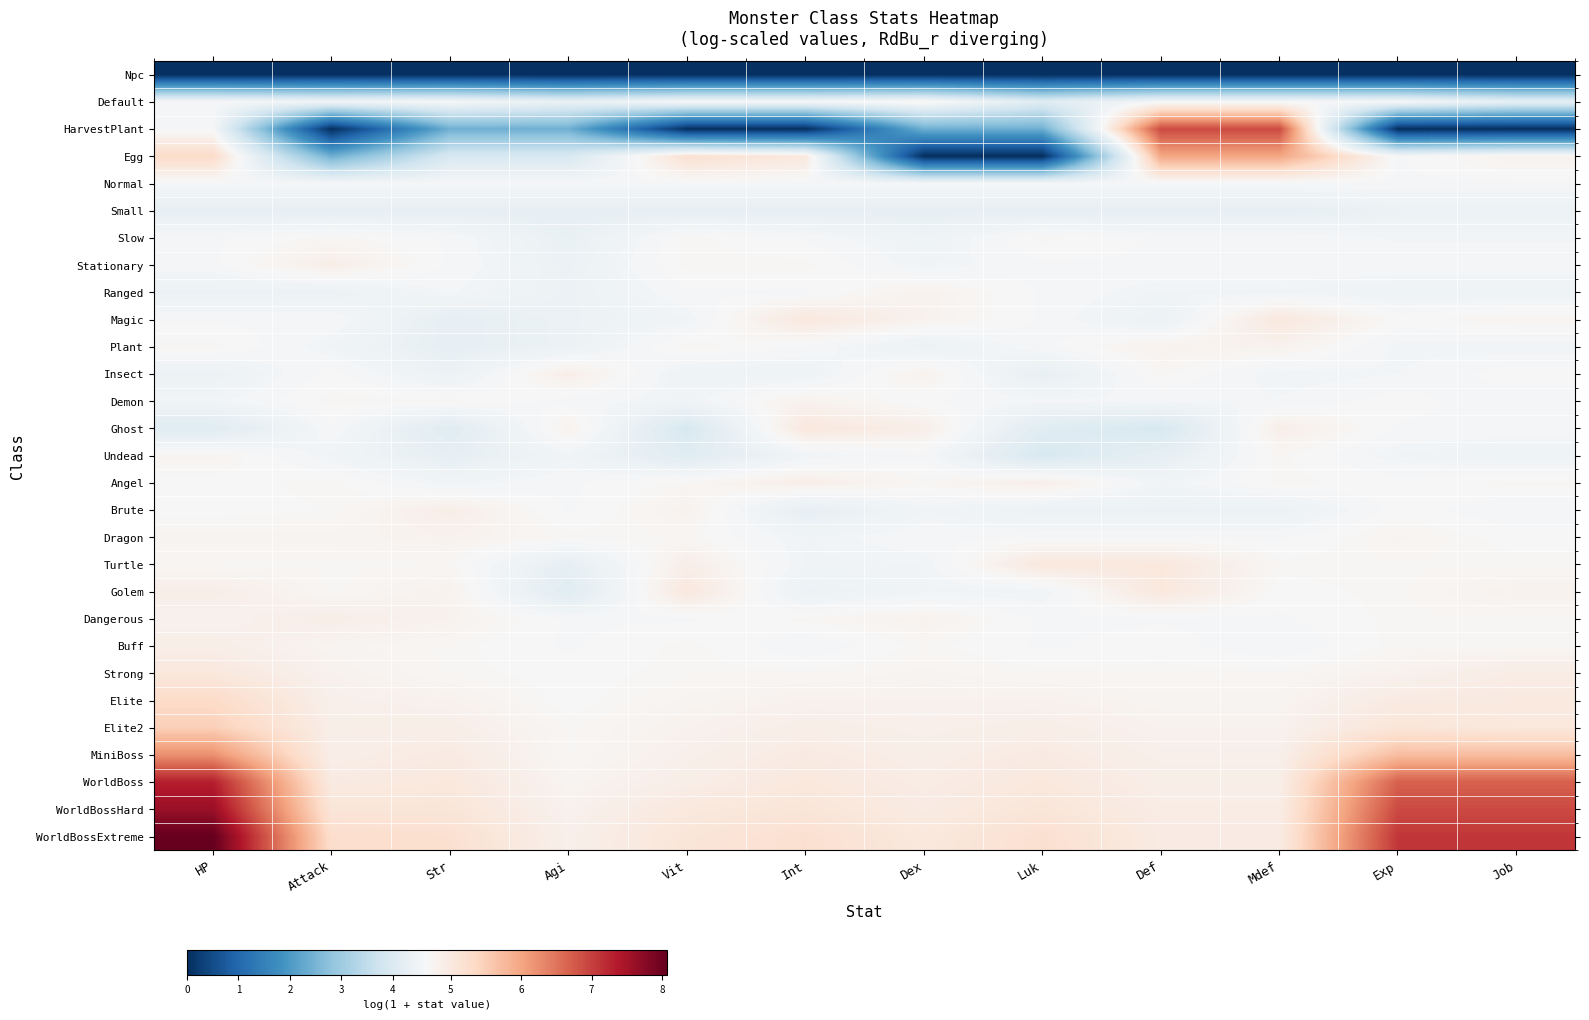

Reading left to right, transcribe all the data shown in this chart.

Npc: HP=0.0	Attack=0.0	Str=0.0	Agi=0.0	Vit=0.0	Int=0.0	Dex=0.0	Luk=0.0	Def=0.0	Mdef=0.0	Exp=0.0	Job=0.0
Default: HP=4.6	Attack=4.5	Str=4.6	Agi=4.3	Vit=4.6	Int=4.6	Dex=4.8	Luk=4.1	Def=4.6	Mdef=4.6	Exp=4.6	Job=4.3
HarvestPlant: HP=4.6	Attack=0.0	Str=2.4	Agi=2.4	Vit=0.0	Int=0.0	Dex=2.4	Luk=2.4	Def=6.9	Mdef=6.9	Exp=0.0	Job=0.0
Egg: HP=5.3	Attack=2.4	Str=3.9	Agi=3.9	Vit=5.2	Int=5.0	Dex=0.0	Luk=0.0	Def=6.0	Mdef=6.0	Exp=4.6	Job=4.8
Normal: HP=4.6	Attack=4.6	Str=4.6	Agi=4.6	Vit=4.6	Int=4.6	Dex=4.6	Luk=4.6	Def=4.6	Mdef=4.6	Exp=4.6	Job=4.6
Small: HP=4.3	Attack=4.3	Str=4.3	Agi=4.3	Vit=4.3	Int=4.3	Dex=4.3	Luk=4.3	Def=4.3	Mdef=4.3	Exp=4.4	Job=4.4
Slow: HP=4.6	Attack=4.7	Str=4.6	Agi=4.3	Vit=4.7	Int=4.6	Dex=4.5	Luk=4.7	Def=4.6	Mdef=4.6	Exp=4.5	Job=4.5
Stationary: HP=4.6	Attack=4.9	Str=4.6	Agi=4.4	Vit=4.7	Int=4.7	Dex=4.5	Luk=4.6	Def=4.6	Mdef=4.6	Exp=4.6	Job=4.6
Ranged: HP=4.4	Attack=4.4	Str=4.6	Agi=4.4	Vit=4.6	Int=4.6	Dex=4.8	Luk=4.6	Def=4.5	Mdef=4.5	Exp=4.5	Job=4.5
Magic: HP=4.6	Attack=4.6	Str=4.3	Agi=4.4	Vit=4.5	Int=5.0	Dex=4.8	Luk=4.6	Def=4.4	Mdef=5.0	Exp=4.7	Job=4.8
Plant: HP=4.7	Attack=4.5	Str=4.3	Agi=4.4	Vit=4.7	Int=4.6	Dex=4.4	Luk=4.6	Def=4.8	Mdef=4.8	Exp=4.5	Job=4.5
Insect: HP=4.4	Attack=4.7	Str=4.4	Agi=4.9	Vit=4.5	Int=4.5	Dex=4.8	Luk=4.3	Def=4.7	Mdef=4.5	Exp=4.6	Job=4.7
Demon: HP=4.5	Attack=4.7	Str=4.7	Agi=4.6	Vit=4.5	Int=4.8	Dex=4.6	Luk=4.6	Def=4.6	Mdef=4.6	Exp=4.7	Job=4.6
Ghost: HP=4.1	Attack=4.6	Str=4.1	Agi=4.8	Vit=3.9	Int=5.0	Dex=4.9	Luk=4.1	Def=3.9	Mdef=4.9	Exp=4.6	Job=4.6
Undead: HP=4.8	Attack=4.5	Str=4.3	Agi=4.5	Vit=4.1	Int=4.5	Dex=4.6	Luk=3.9	Def=4.3	Mdef=4.7	Exp=4.5	Job=4.5
Angel: HP=4.7	Attack=4.7	Str=4.5	Agi=4.6	Vit=4.7	Int=4.9	Dex=4.7	Luk=4.9	Def=4.5	Mdef=4.7	Exp=4.7	Job=4.7
Brute: HP=4.7	Attack=4.7	Str=4.9	Agi=4.6	Vit=4.8	Int=4.3	Dex=4.5	Luk=4.4	Def=4.4	Mdef=4.4	Exp=4.7	Job=4.6
Dragon: HP=4.8	Attack=4.8	Str=4.8	Agi=4.7	Vit=4.7	Int=4.5	Dex=4.6	Luk=4.6	Def=4.6	Mdef=4.6	Exp=4.8	Job=4.7
Turtle: HP=4.7	Attack=4.7	Str=4.7	Agi=4.3	Vit=4.9	Int=4.5	Dex=4.5	Luk=5.0	Def=5.0	Mdef=4.7	Exp=4.7	Job=4.7
Golem: HP=4.9	Attack=4.7	Str=4.8	Agi=4.1	Vit=5.0	Int=4.4	Dex=4.5	Luk=4.5	Def=5.0	Mdef=4.7	Exp=4.7	Job=4.8
Dangerous: HP=4.8	Attack=4.9	Str=4.8	Agi=4.6	Vit=4.6	Int=4.7	Dex=4.8	Luk=4.6	Def=4.6	Mdef=4.6	Exp=4.7	Job=4.7
Buff: HP=4.9	Attack=4.8	Str=4.7	Agi=4.6	Vit=4.7	Int=4.6	Dex=4.7	Luk=4.6	Def=4.7	Mdef=4.6	Exp=4.7	Job=4.7
Strong: HP=5.0	Attack=4.8	Str=4.7	Agi=4.7	Vit=4.7	Int=4.7	Dex=4.8	Luk=4.7	Def=4.7	Mdef=4.7	Exp=4.8	Job=4.9
Elite: HP=5.3	Attack=4.8	Str=4.8	Agi=4.7	Vit=4.8	Int=4.8	Dex=4.8	Luk=4.8	Def=4.8	Mdef=4.8	Exp=4.9	Job=5.0
Elite2: HP=5.5	Attack=4.9	Str=4.9	Agi=4.7	Vit=4.8	Int=4.9	Dex=4.8	Luk=4.9	Def=4.8	Mdef=4.8	Exp=5.1	Job=5.0
MiniBoss: HP=6.2	Attack=4.9	Str=4.9	Agi=4.7	Vit=4.8	Int=4.9	Dex=4.9	Luk=4.9	Def=4.8	Mdef=4.8	Exp=5.7	Job=5.7
WorldBoss: HP=7.3	Attack=4.9	Str=5.0	Agi=4.8	Vit=4.9	Int=5.0	Dex=4.9	Luk=5.0	Def=4.9	Mdef=4.9	Exp=6.7	Job=6.7
WorldBossHard: HP=7.6	Attack=5.1	Str=5.1	Agi=4.8	Vit=5.0	Int=5.1	Dex=4.9	Luk=5.1	Def=4.9	Mdef=4.9	Exp=6.9	Job=6.9
WorldBossExtreme: HP=8.1	Attack=5.3	Str=5.2	Agi=4.8	Vit=5.1	Int=5.2	Dex=5.0	Luk=5.2	Def=4.9	Mdef=4.9	Exp=7.1	Job=7.1